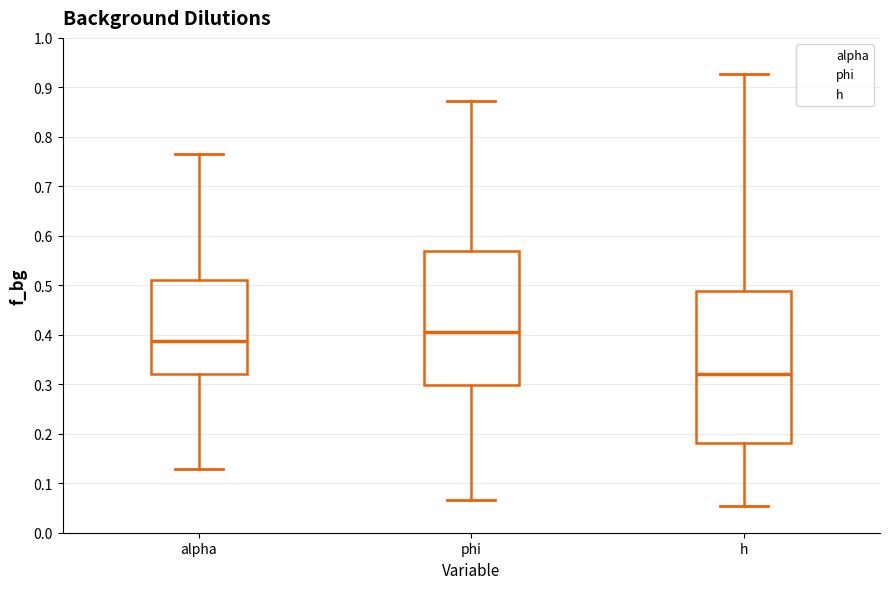

Which box's median line is the lowest?

h